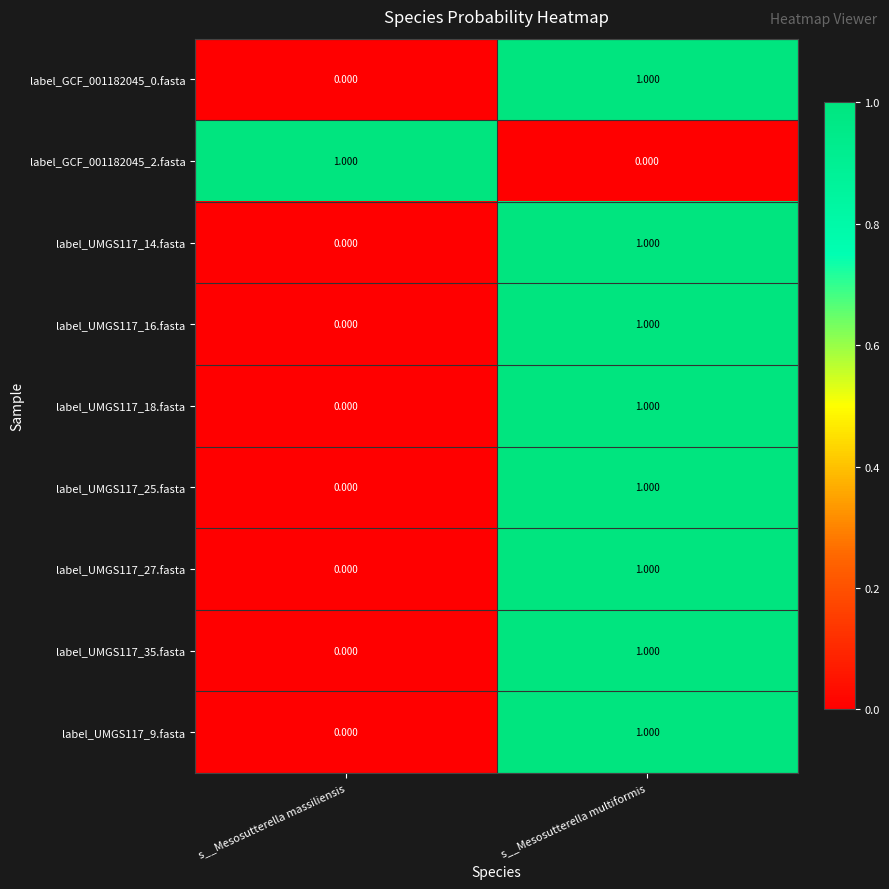

Rank the categories by label_GCF_001182045_2.fasta value from highest to lowest.

s__Mesosutterella massiliensis, s__Mesosutterella multiformis